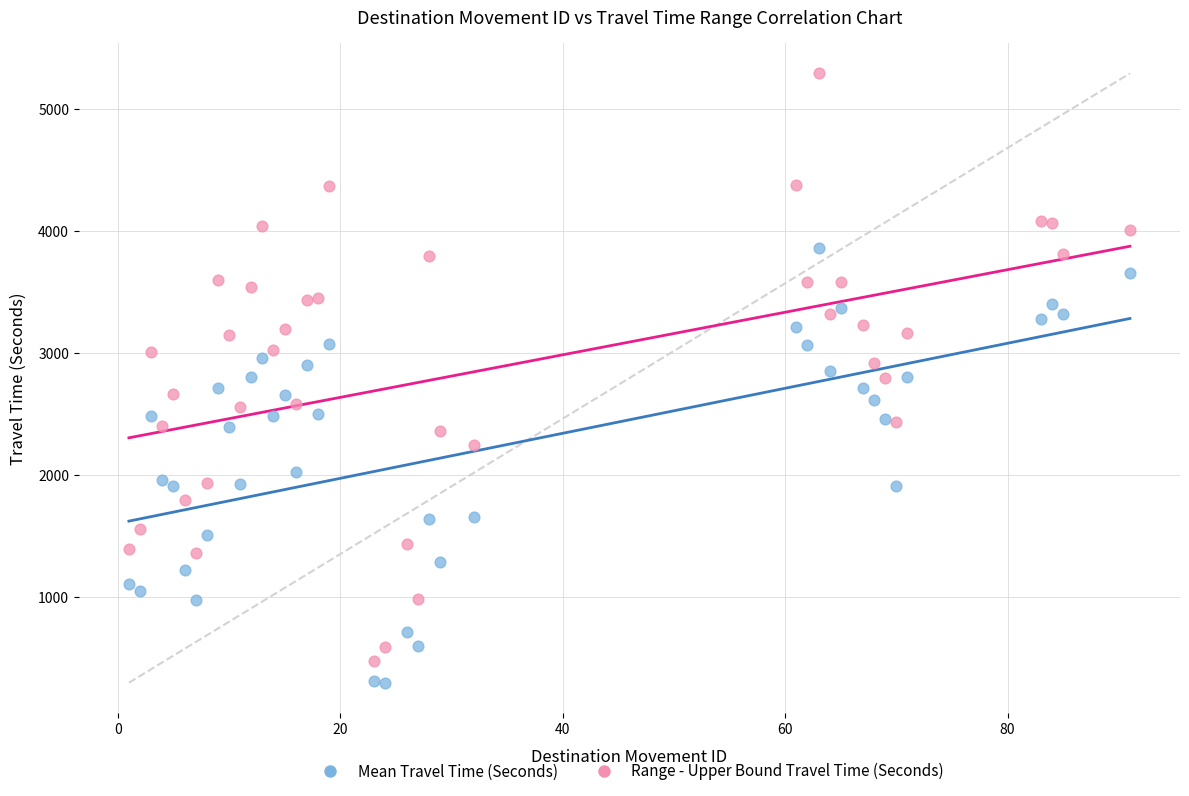

What are all the series names shown in the legend?

Mean Travel Time (Seconds), Range - Upper Bound Travel Time (Seconds)